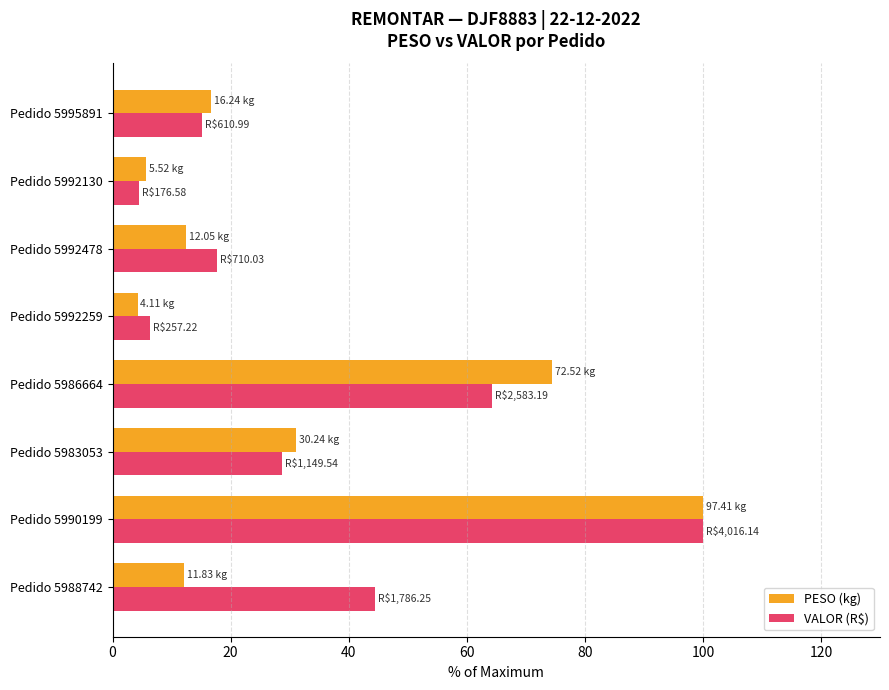

Rank the categories by VALOR (R$) value from highest to lowest.

Pedido 5990199, Pedido 5986664, Pedido 5988742, Pedido 5983053, Pedido 5992478, Pedido 5995891, Pedido 5992259, Pedido 5992130